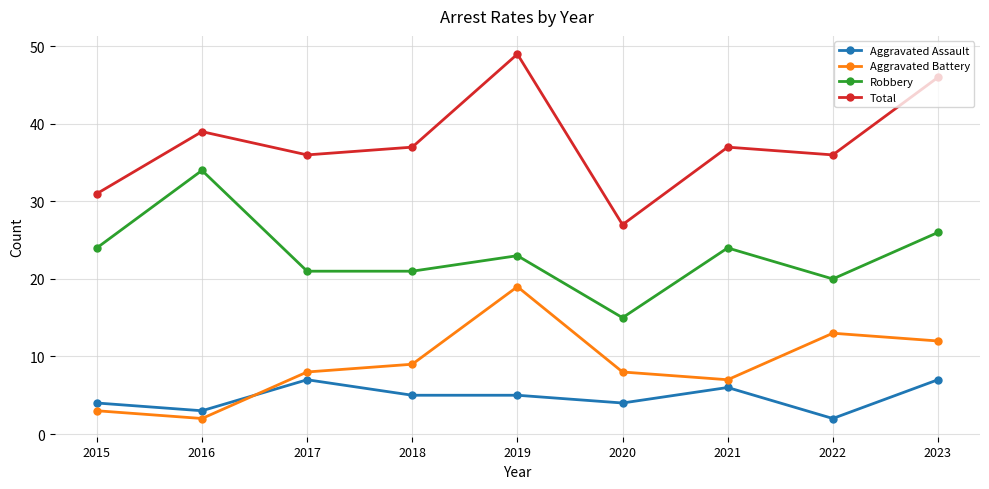

Which series changed the most between 2020 and 2021?

Total